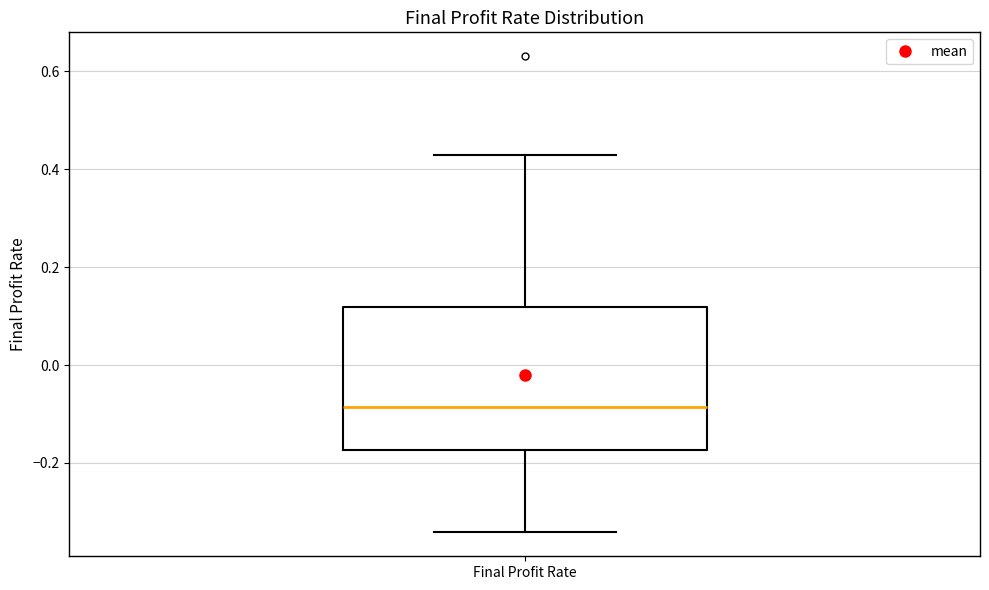

Transcribe this box plot: give where the median line is, the range the box spans, and where the two whiskers end, as read against the y-axis. The values are not printed on the chart, so give them approximately, as read against the axis.

median -0.08, box -0.18 to 0.12, whiskers -0.34 to 0.42